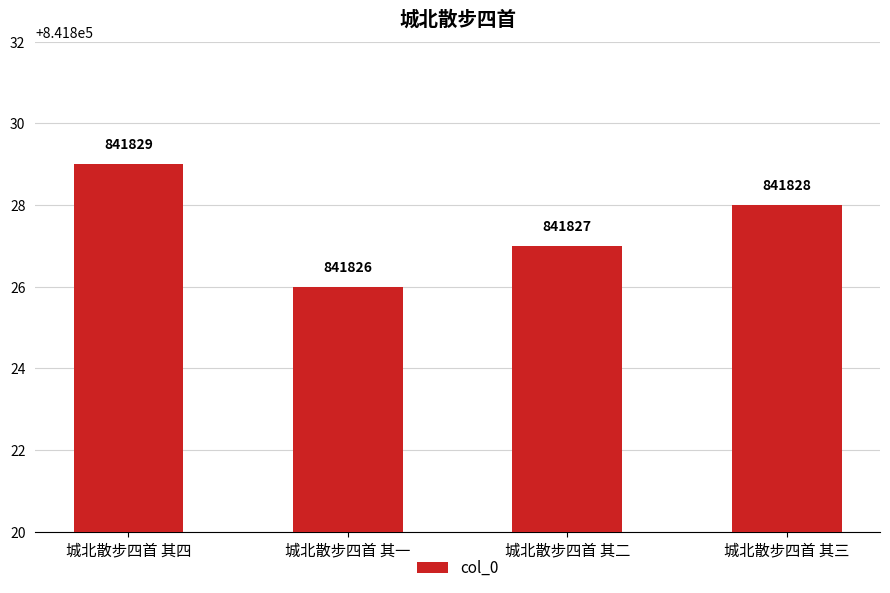

List the labels in order of value, largest first.

城北散步四首 其四, 城北散步四首 其三, 城北散步四首 其二, 城北散步四首 其一